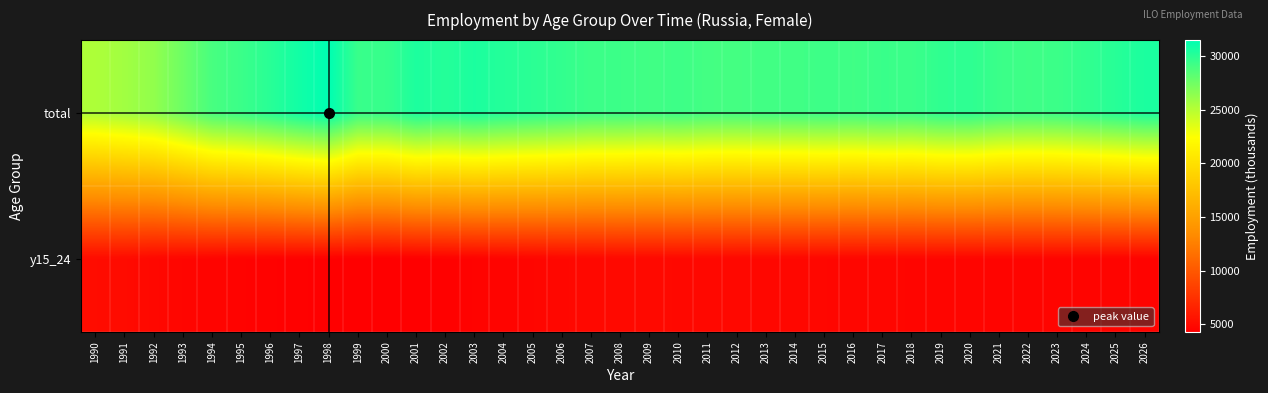

Which has a higher value, 2016 or 2005?

2005